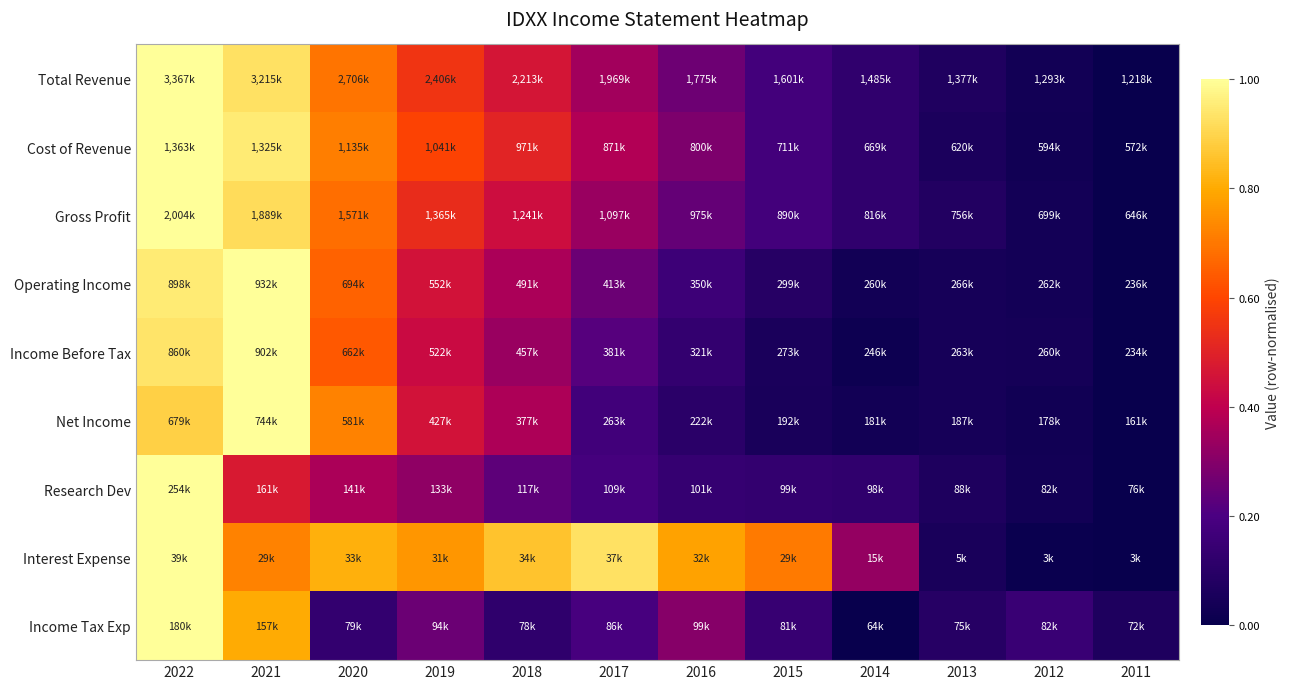

Reading left to right, transcribe all the data shown in this chart.

Total Revenue: 2022=1.0	2021=0.9	2020=0.7	2019=0.6	2018=0.5	2017=0.3	2016=0.3	2015=0.2	2014=0.1	2013=0.1	2012=0.0	2011=0.0
Cost of Revenue: 2022=1.0	2021=1.0	2020=0.7	2019=0.6	2018=0.5	2017=0.4	2016=0.3	2015=0.2	2014=0.1	2013=0.1	2012=0.0	2011=0.0
Gross Profit: 2022=1.0	2021=0.9	2020=0.7	2019=0.5	2018=0.4	2017=0.3	2016=0.2	2015=0.2	2014=0.1	2013=0.1	2012=0.0	2011=0.0
Operating Income: 2022=1.0	2021=1.0	2020=0.7	2019=0.5	2018=0.4	2017=0.3	2016=0.2	2015=0.1	2014=0.0	2013=0.0	2012=0.0	2011=0.0
Income Before Tax: 2022=0.9	2021=1.0	2020=0.6	2019=0.4	2018=0.3	2017=0.2	2016=0.1	2015=0.1	2014=0.0	2013=0.0	2012=0.0	2011=0.0
Net Income: 2022=0.9	2021=1.0	2020=0.7	2019=0.5	2018=0.4	2017=0.2	2016=0.1	2015=0.1	2014=0.0	2013=0.0	2012=0.0	2011=0.0
Research Dev: 2022=1.0	2021=0.5	2020=0.4	2019=0.3	2018=0.2	2017=0.2	2016=0.1	2015=0.1	2014=0.1	2013=0.1	2012=0.0	2011=0.0
Interest Expense: 2022=1.0	2021=0.7	2020=0.8	2019=0.8	2018=0.9	2017=0.9	2016=0.8	2015=0.7	2014=0.3	2013=0.1	2012=0.0	2011=0.0
Income Tax Exp: 2022=1.0	2021=0.8	2020=0.1	2019=0.3	2018=0.1	2017=0.2	2016=0.3	2015=0.1	2014=0.0	2013=0.1	2012=0.2	2011=0.1